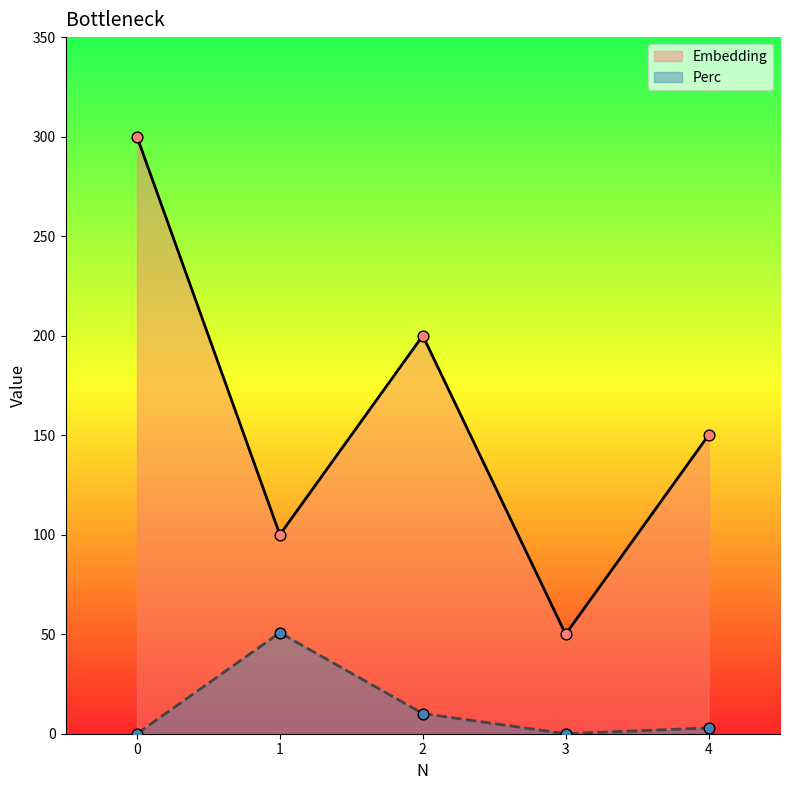

Which series contains the highest Y value?

Embedding